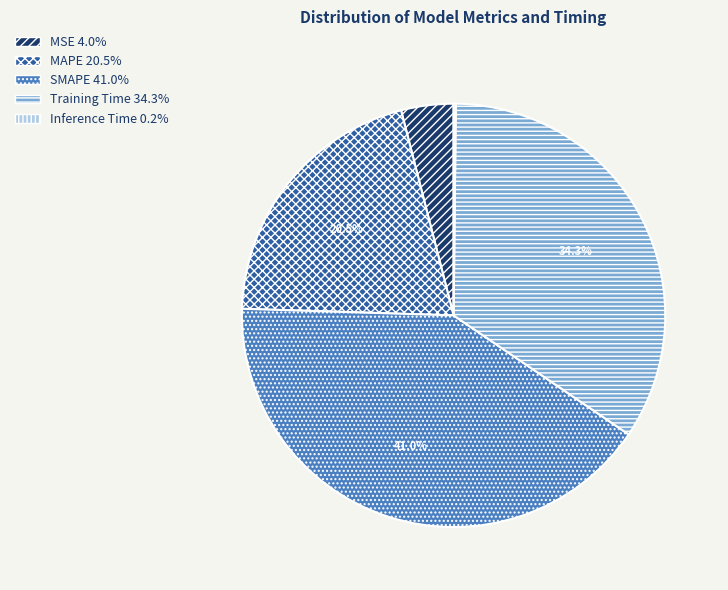

Which has a higher value, MSE or SMAPE?

SMAPE